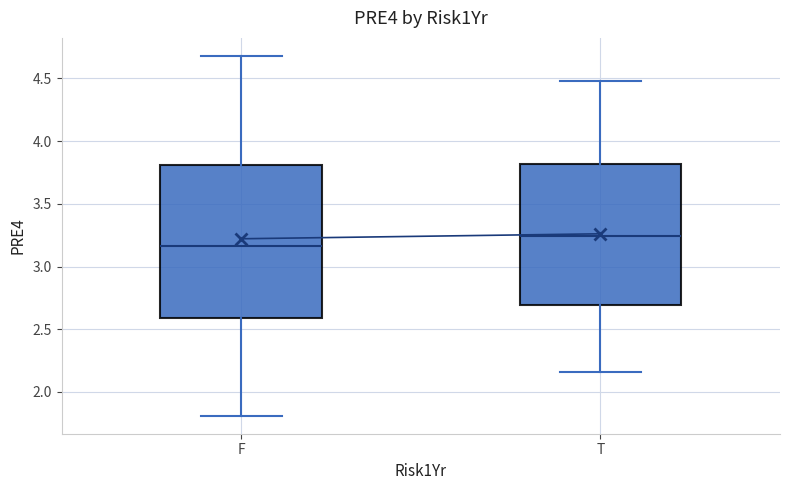

Reading left to right, transcribe this box plot: for each box, give where its median line is, the range the box spans, and where its two whiskers end, as read against the y-axis. The values are not printed on the chart, so give them approximately, as read against the axis.

F: median 3.15, box 2.60 to 3.80, whiskers 1.80 to 4.70
T: median 3.25, box 2.70 to 3.80, whiskers 2.15 to 4.50